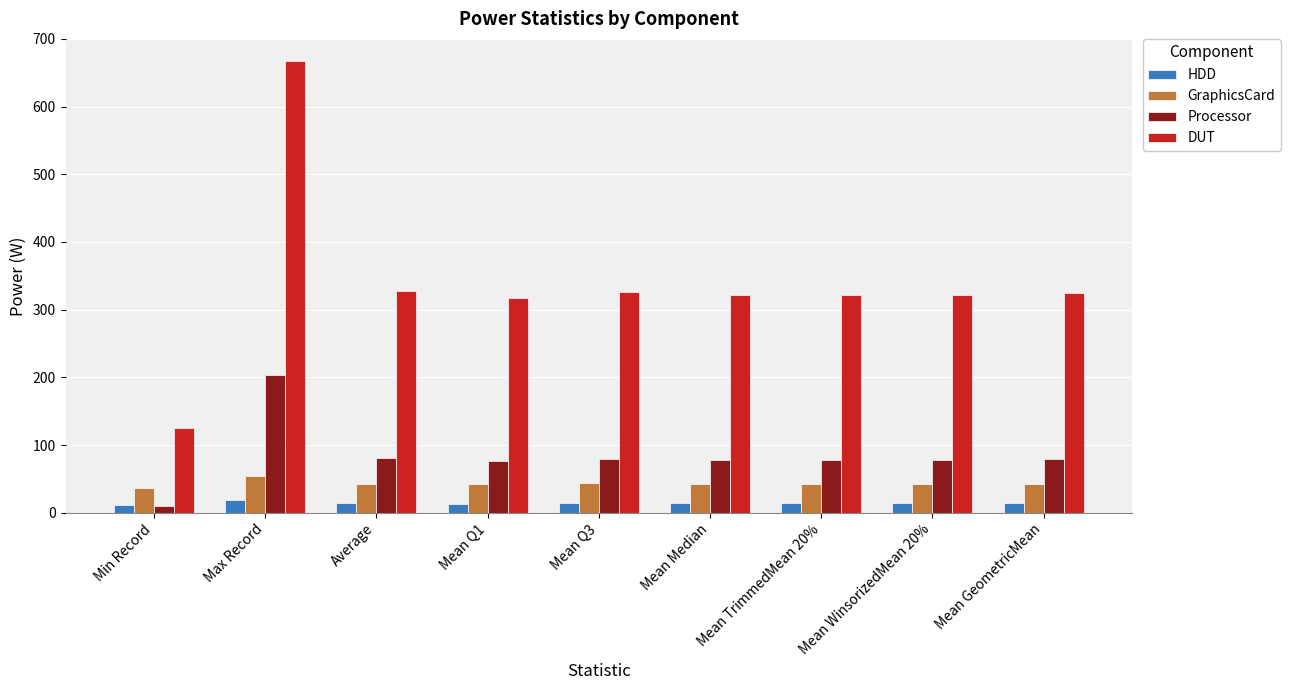

At which category is the sum across all series the highest?

Max Record